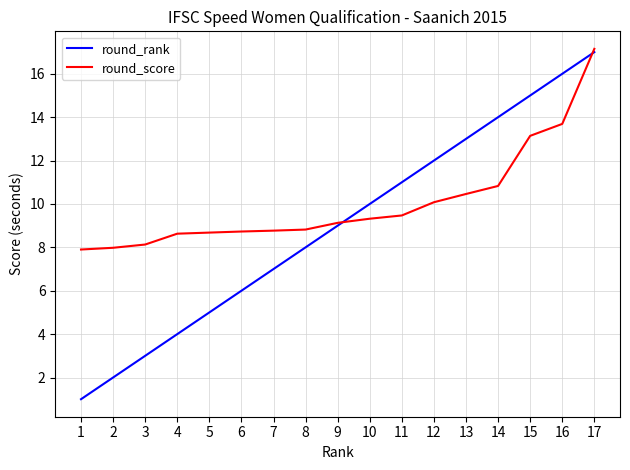

What is the approximate value of round_rank at 9?

9.0